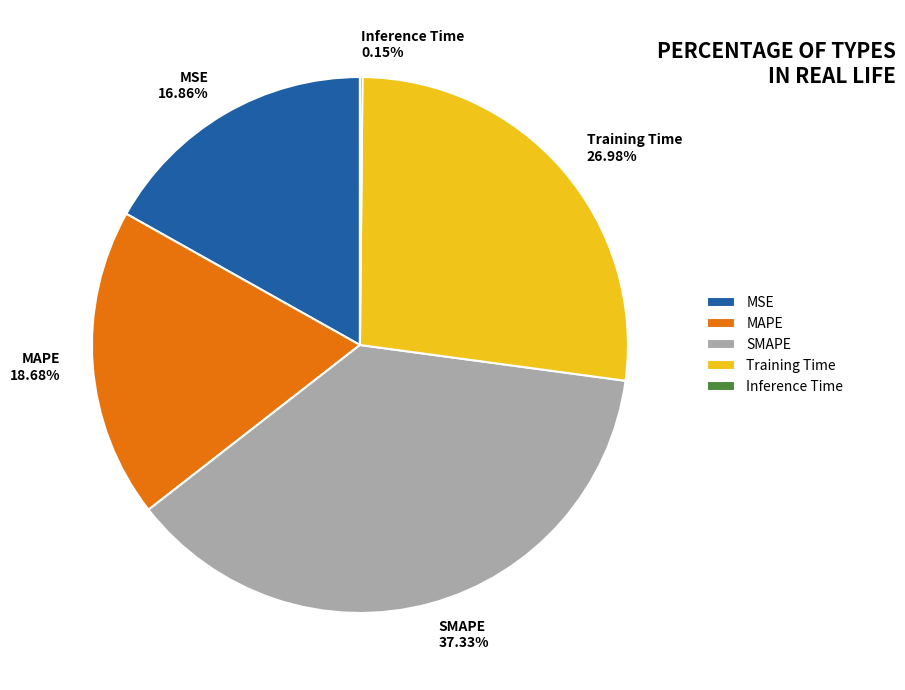

The Training Time slice represents 27% of the pie. True or false?

True